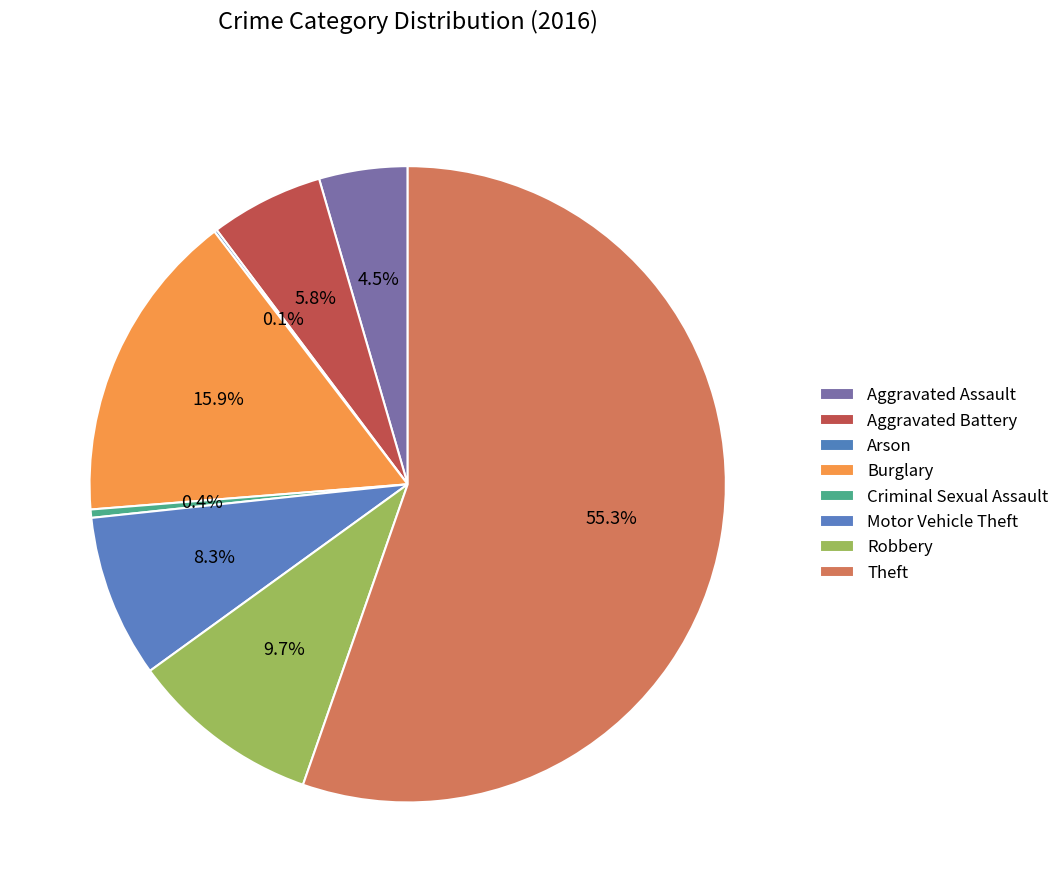

What is the largest slice in the pie chart?

Theft